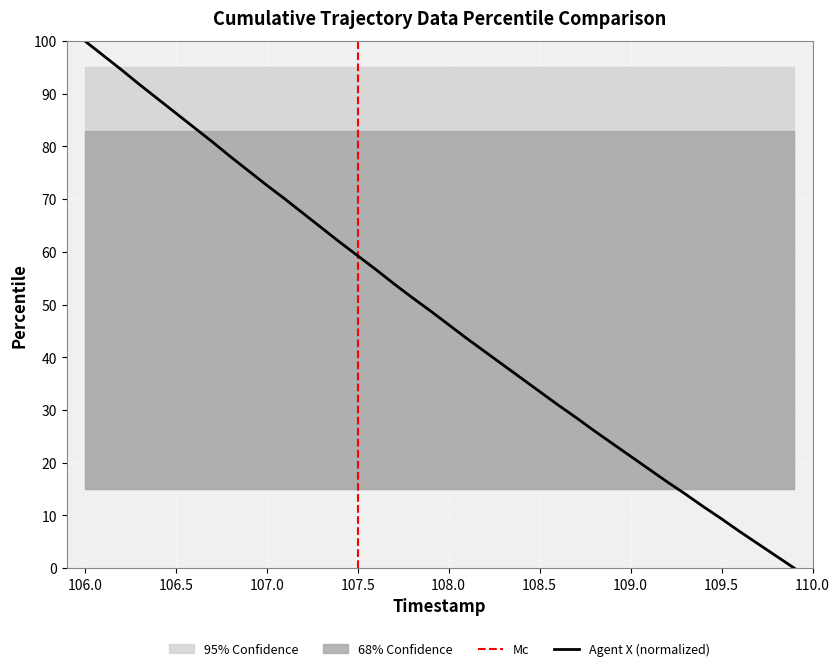

True or false: Agent X (normalized) has a value of 35.6 at 109.0.

False